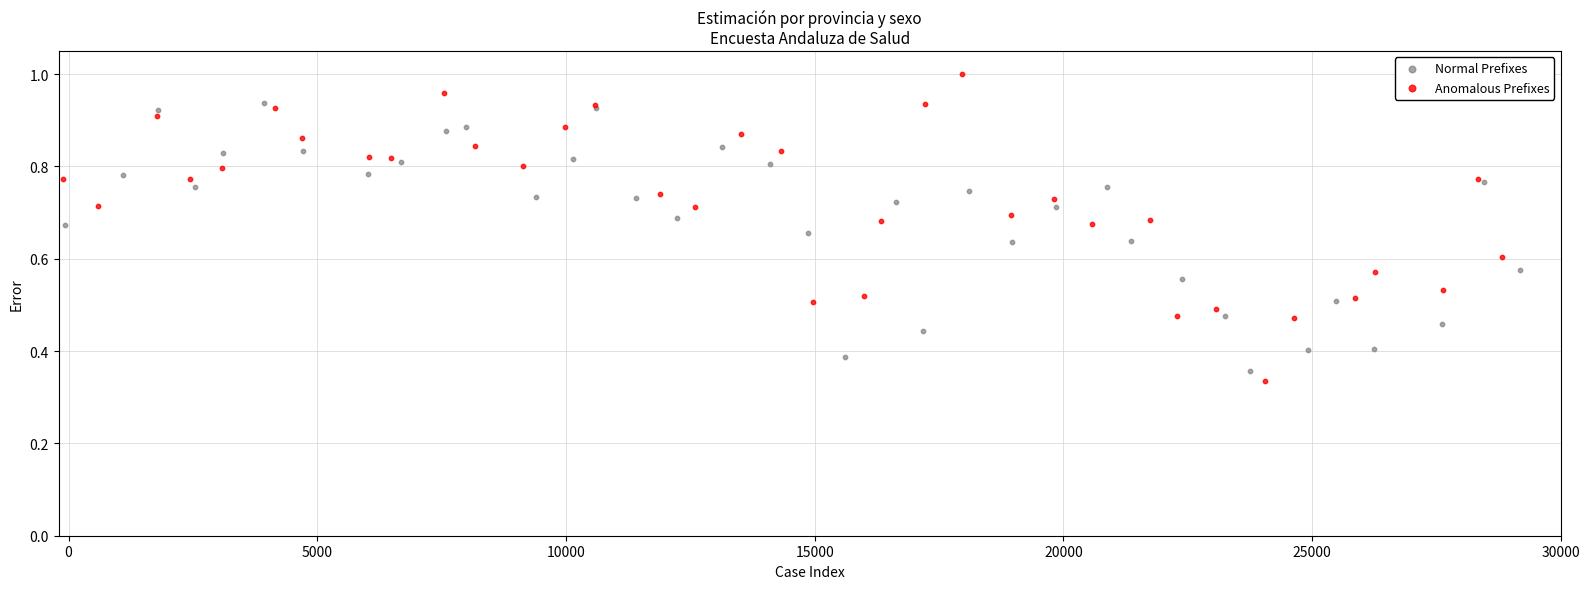

Which series has the widest spread of Y values?

Anomalous Prefixes